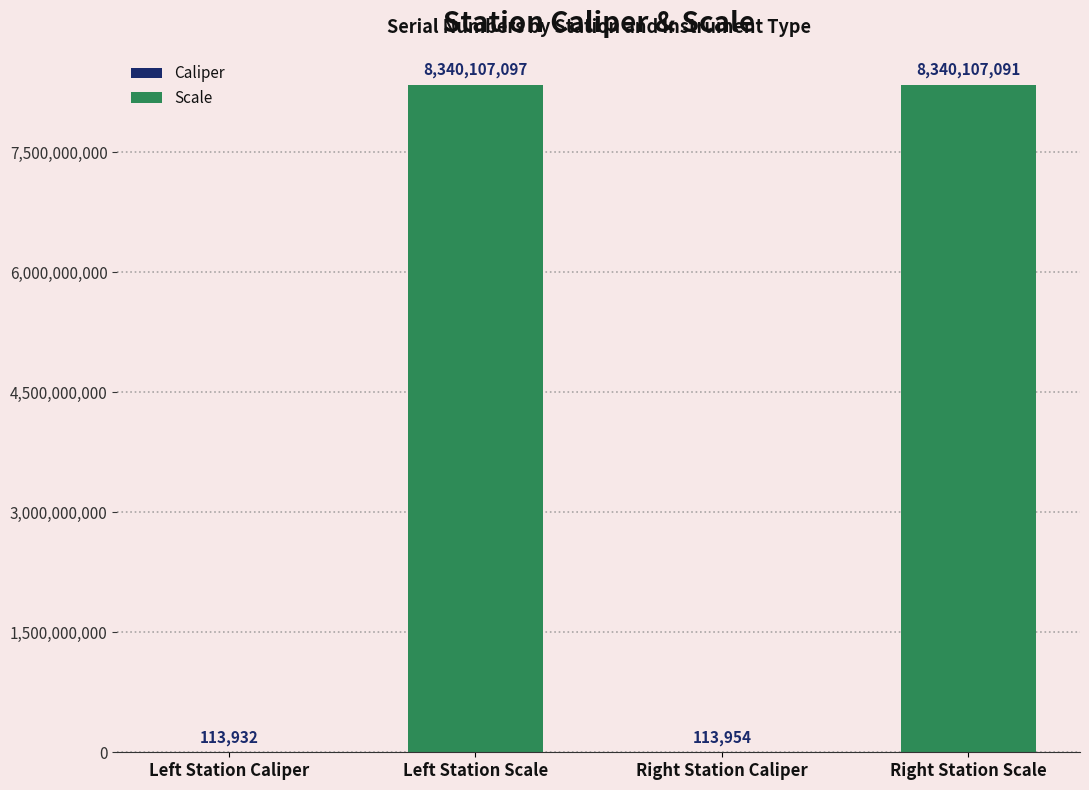

True or false: the data shows 3788038735 at Right Station Scale.

False